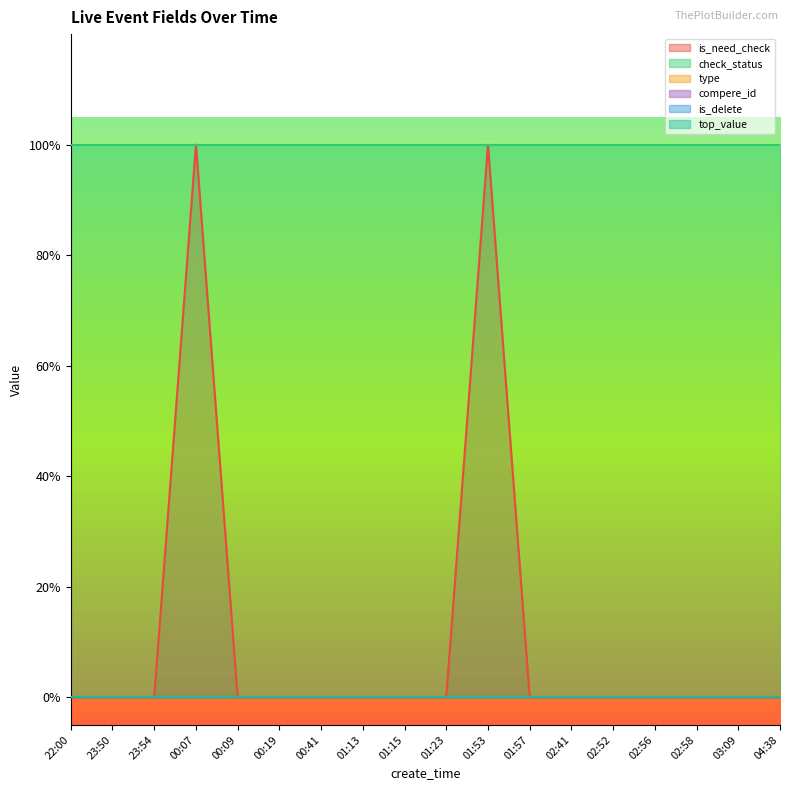

At 23:50, list the series in order from smallest to largest.

is_need_check, type, compere_id, is_delete, top_value, check_status